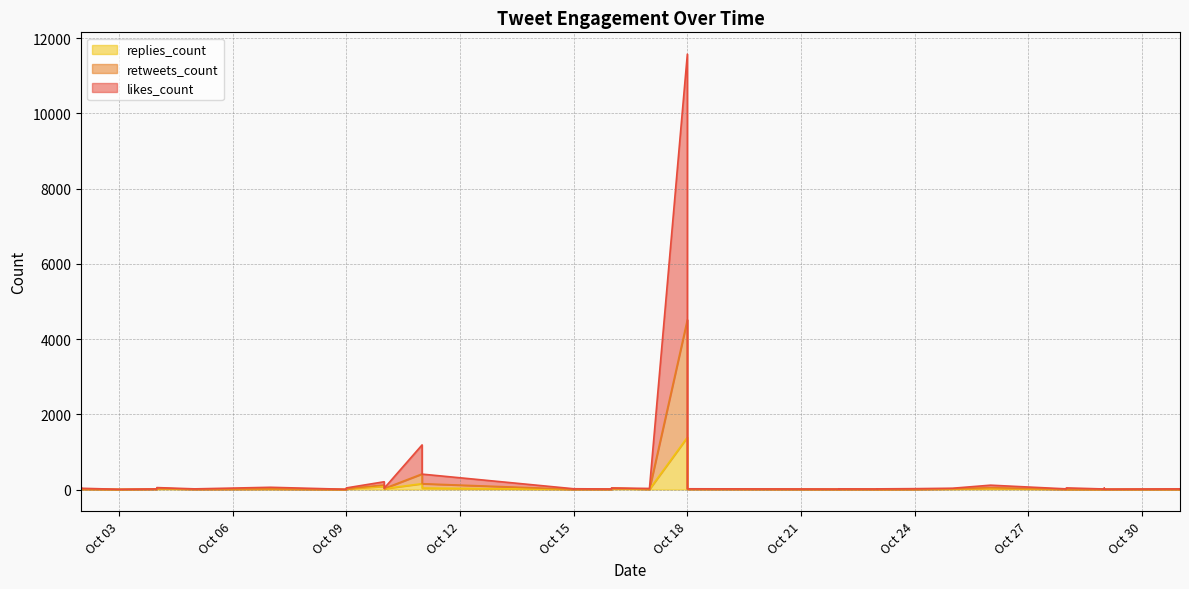

Where is the first local maximum for replies_count?

2019-10-02